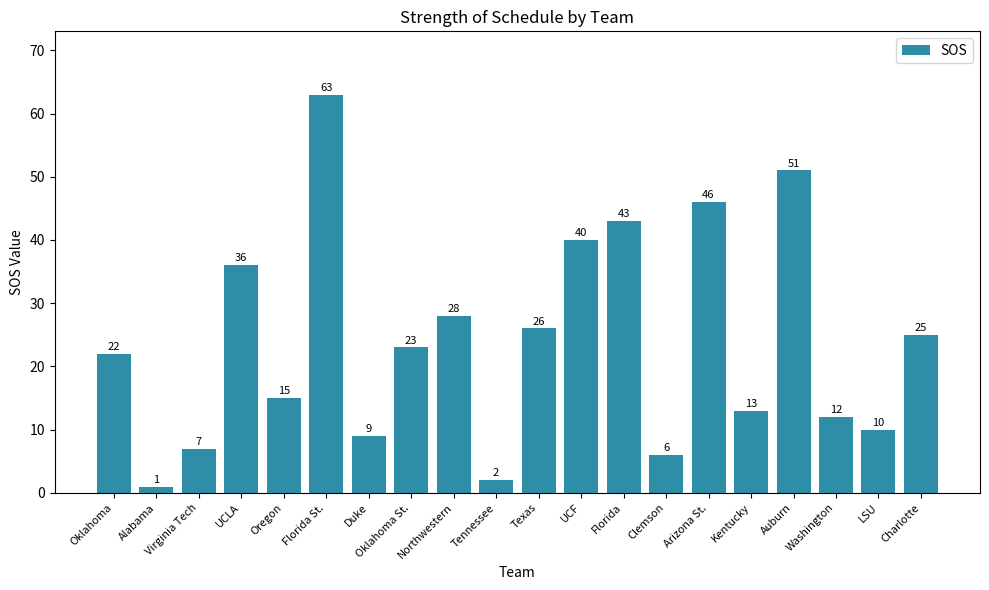

What is the label of the 11th bar from the right?

Tennessee